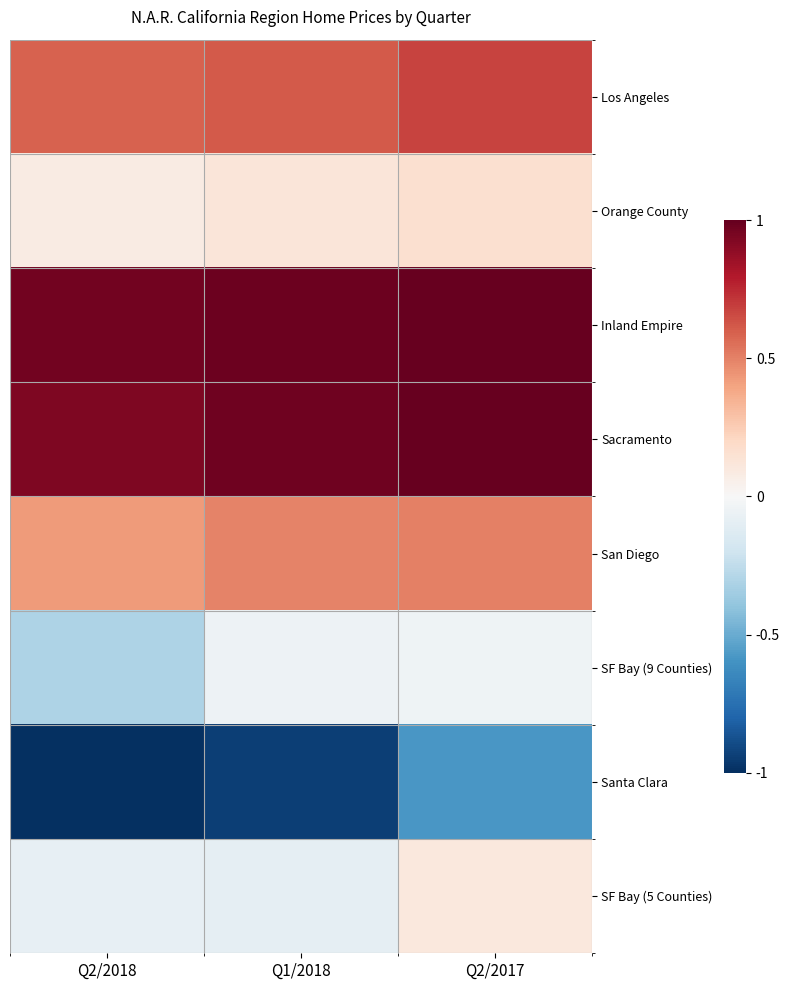

At Q1/2018, list the series in order from largest to smallest.

Inland Empire, Sacramento, Los Angeles, San Diego, Orange County, SF Bay (9 Counties), SF Bay (5 Counties), Santa Clara